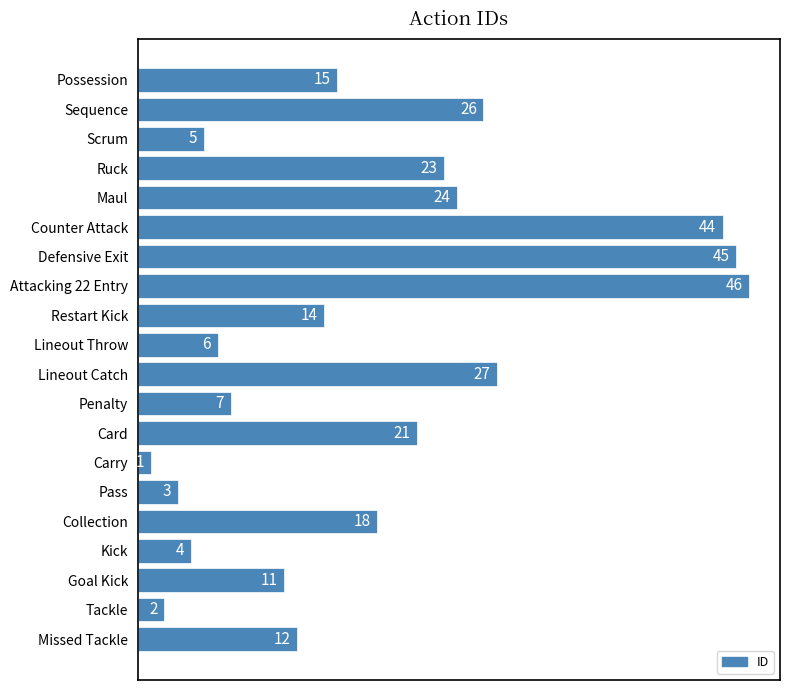

Is it true that the value at Counter Attack is 61?

False